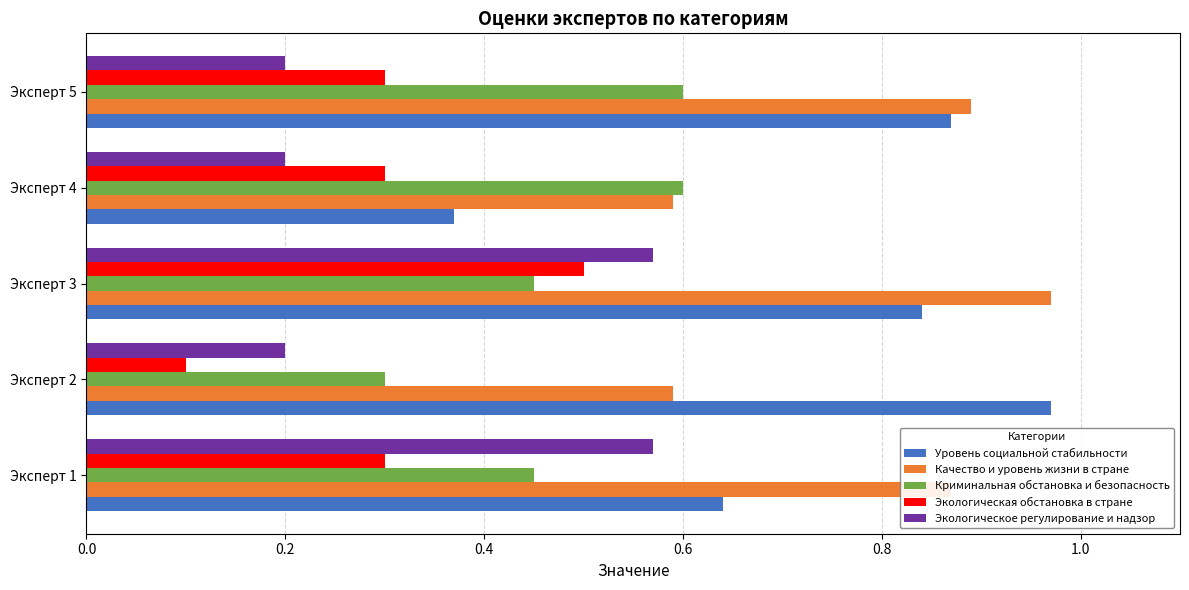

Where is Уровень социальной стабильности nearest to the value 0?

Эксперт 4